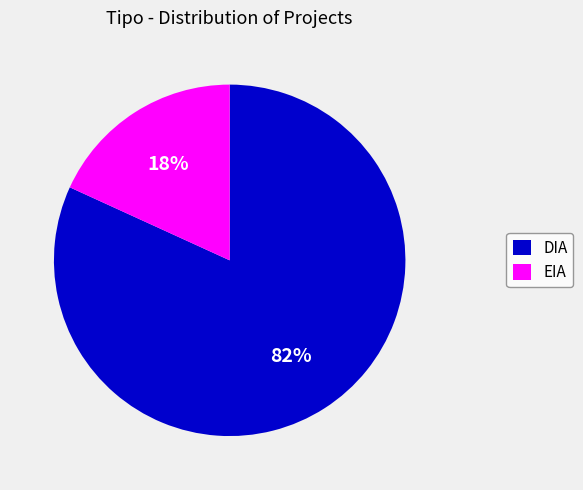

Do DIA and EIA together represent more than half of the pie?

Yes